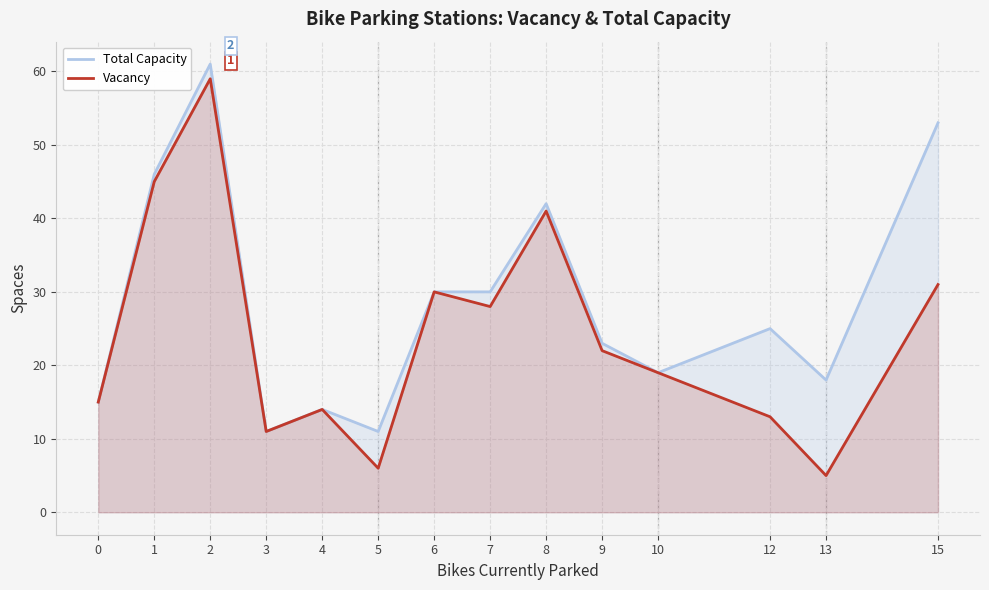

What is the approximate value of Vacancy at 2?

59